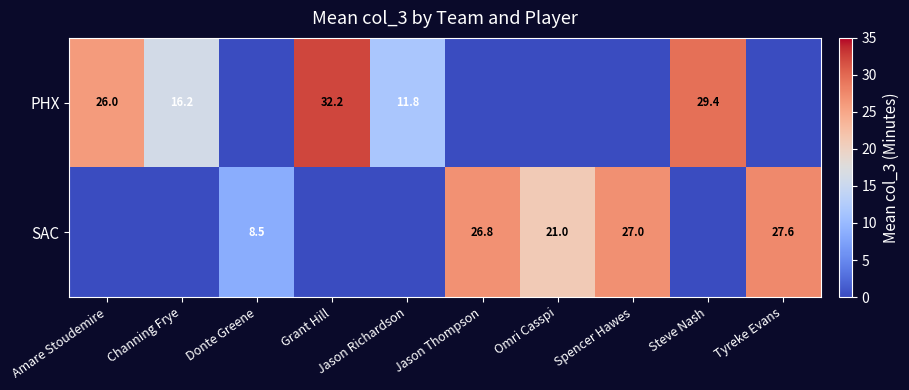

What is the sum of the SAC values at Spencer Hawes and Jason Thompson?

53.8